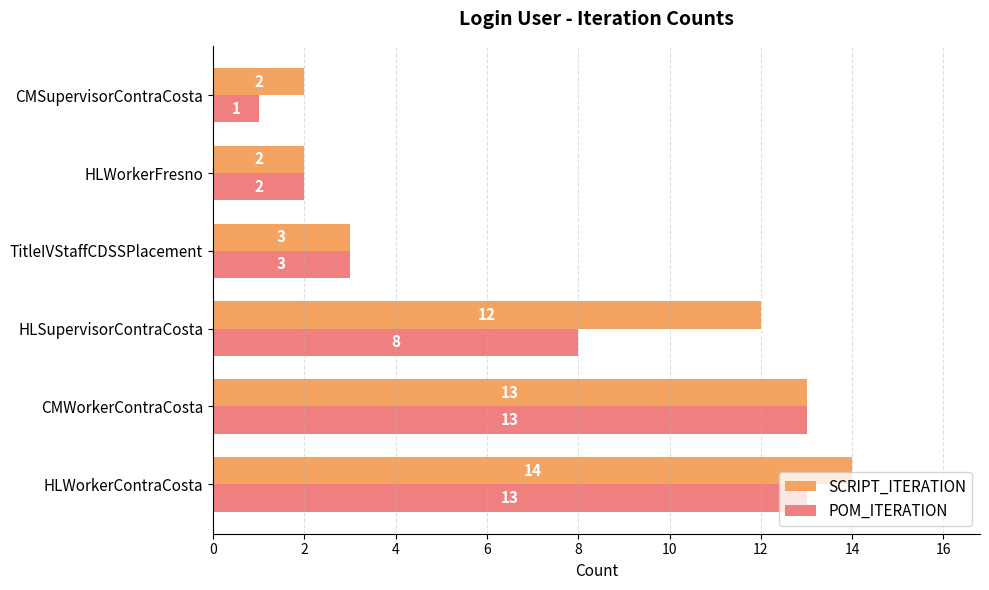

What is the average value of the POM_ITERATION series?

7